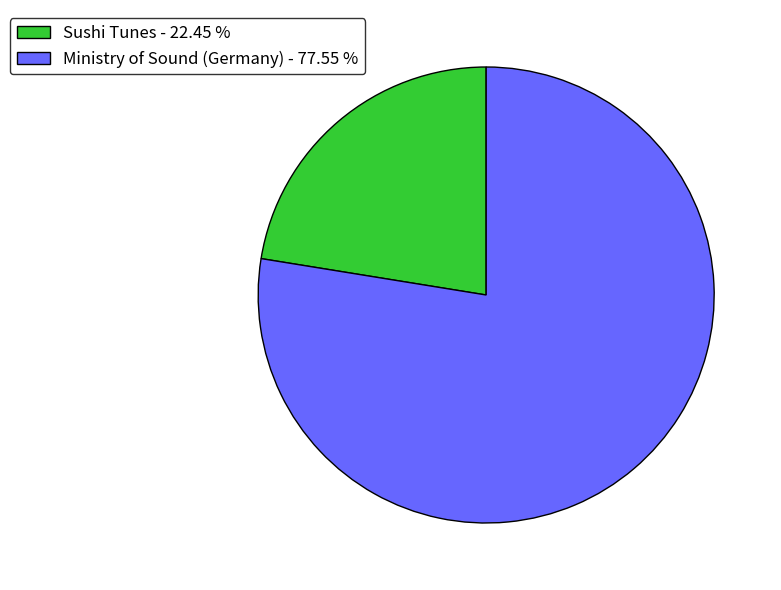

Is there a majority slice in this chart?

Yes